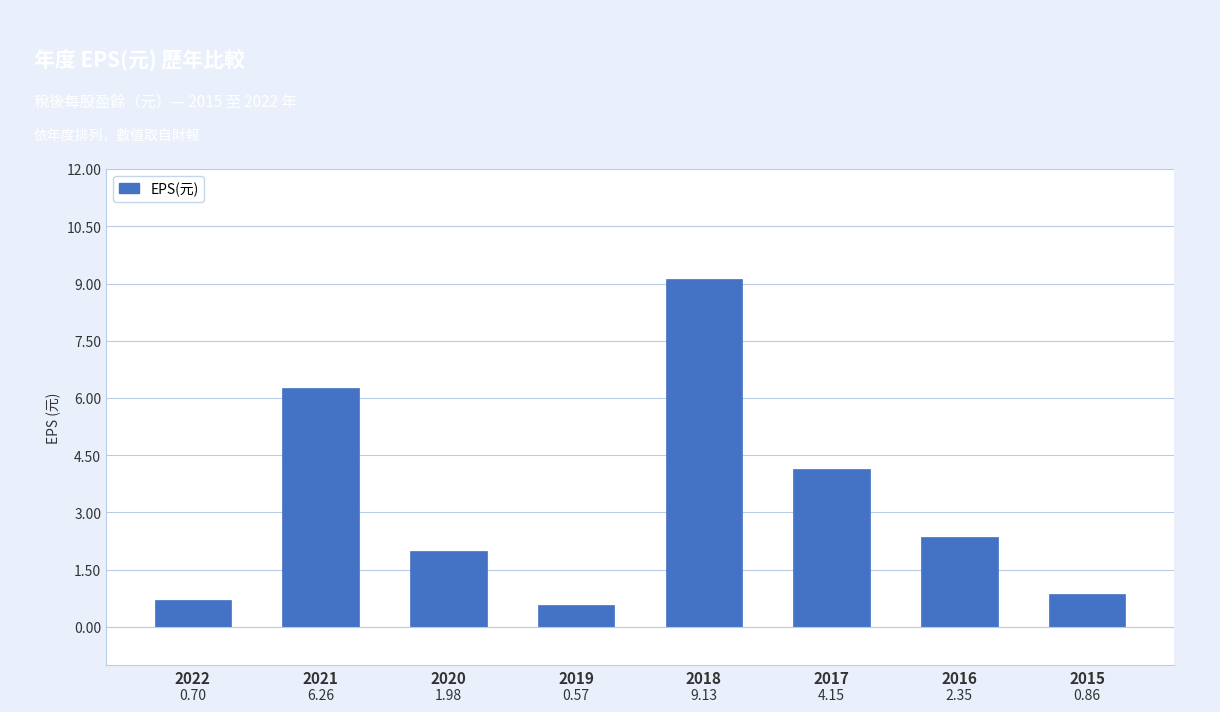

What is the sum of all values?

26.0